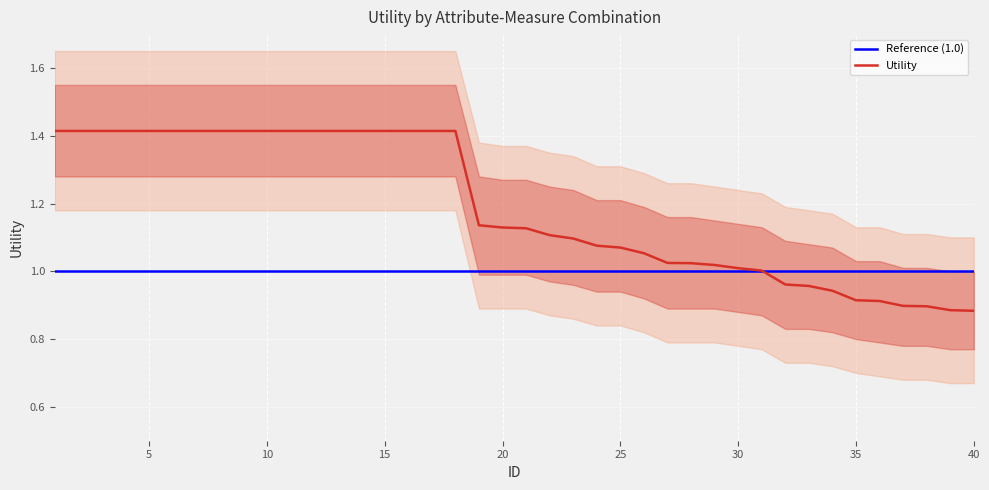

What is the value of the 33rd point from the left?

1.0